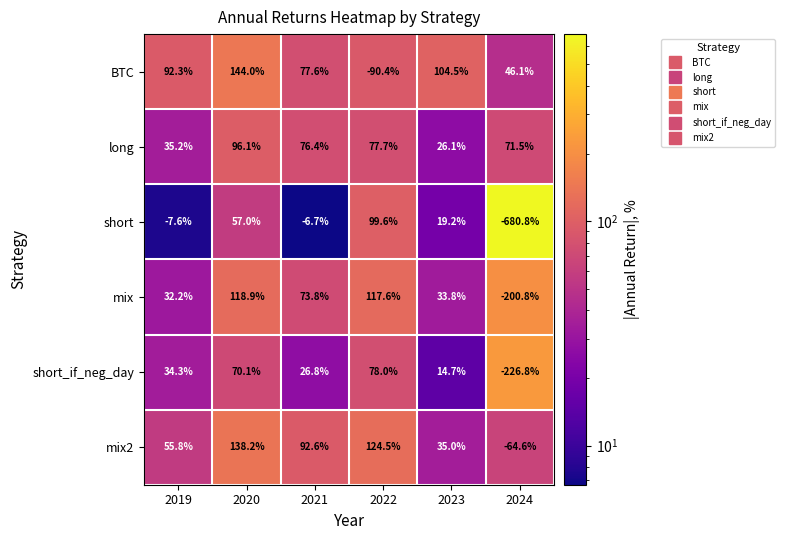

List the series in order of their peak value, highest first.

BTC, mix2, mix, short, long, short_if_neg_day